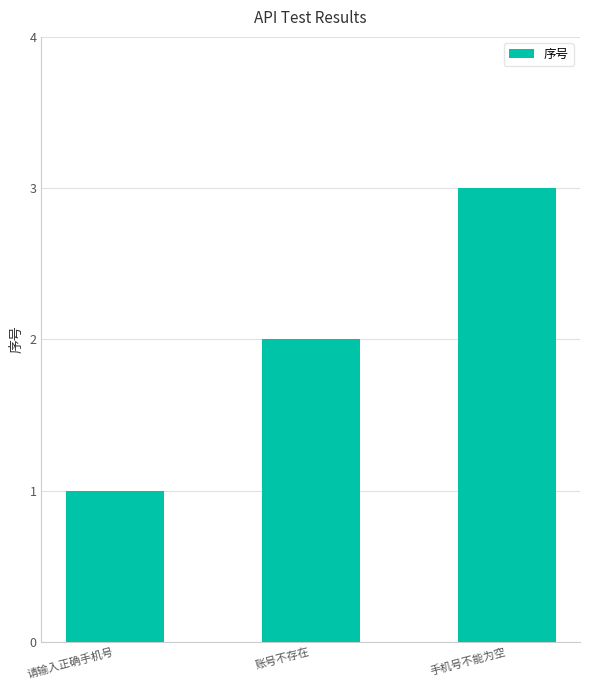

The value at 账号不存在 is 3. True or false?

False